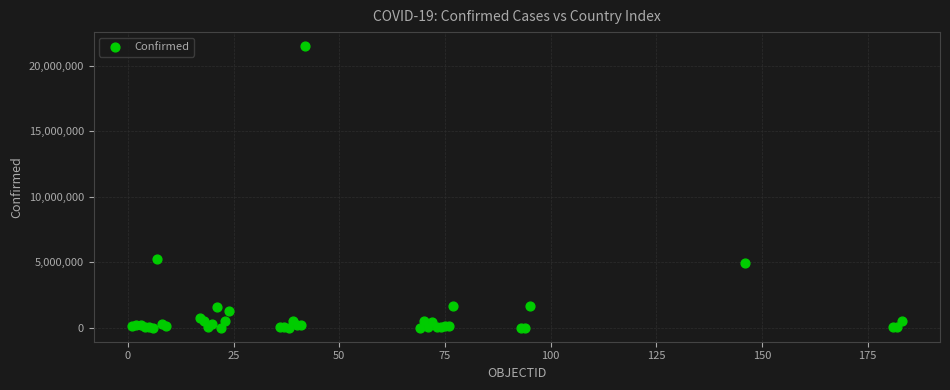

What Y value in the scatter plot is closest to 10740577?

5260719